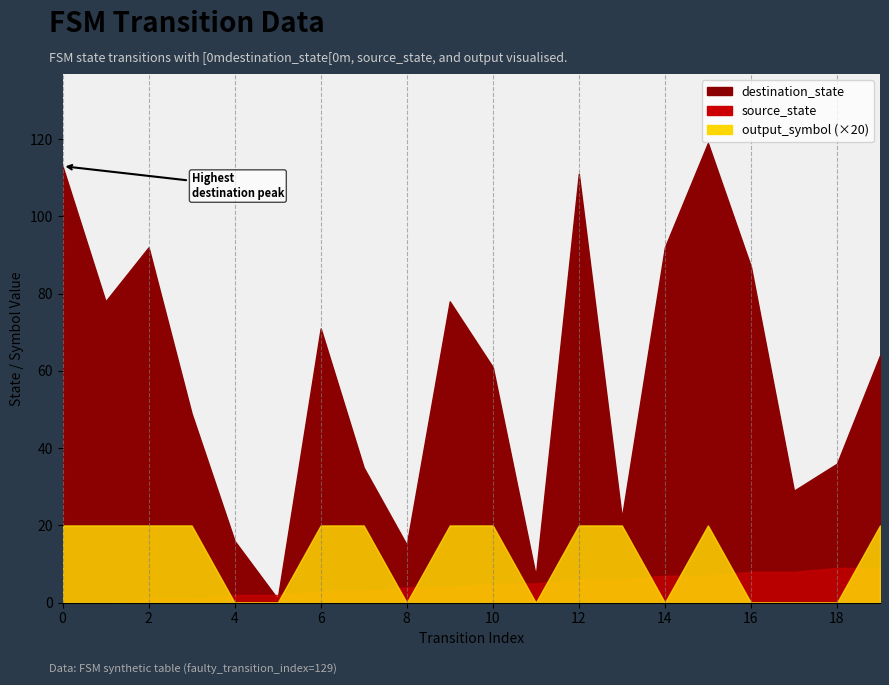

How many data points in output_symbol are less than 1?

8